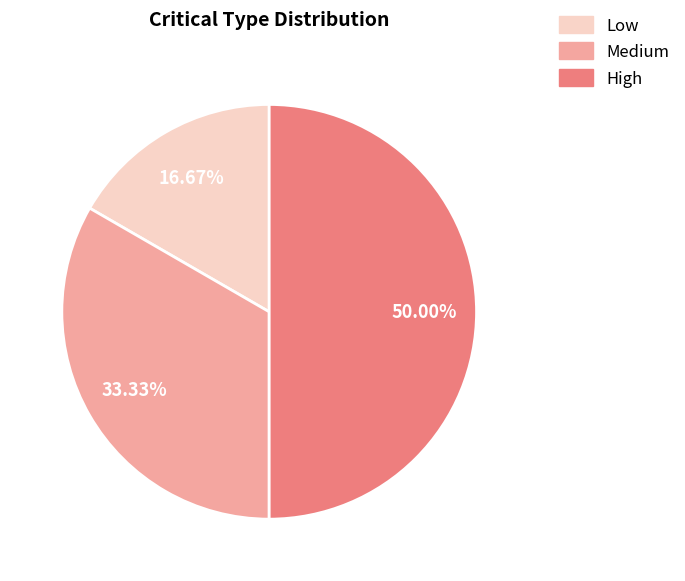

Which slice is the largest?

High